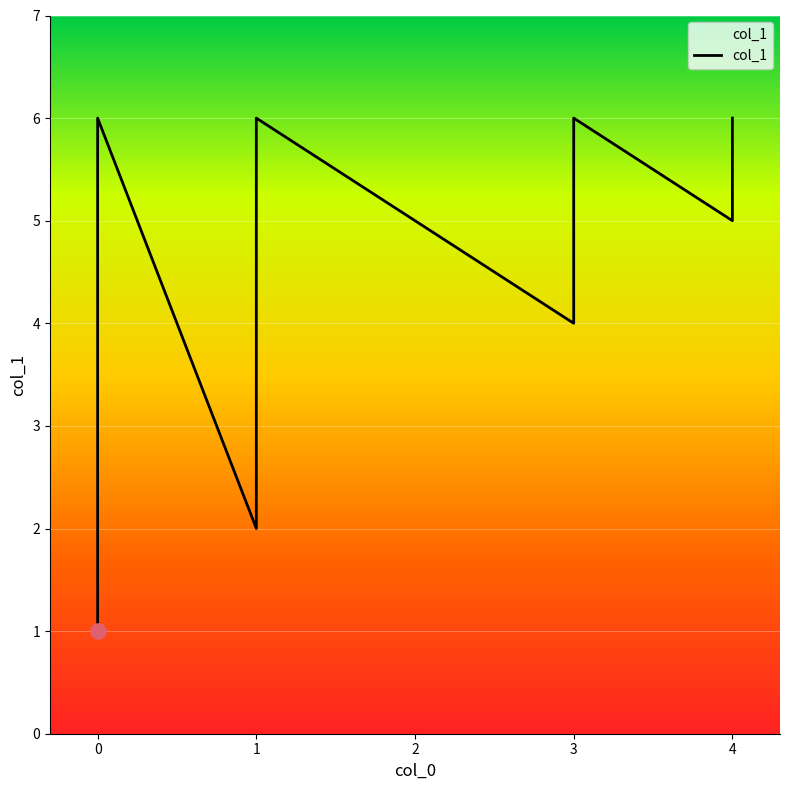

Approximately how many times larger is the value at 1 compared to 3?

1.0